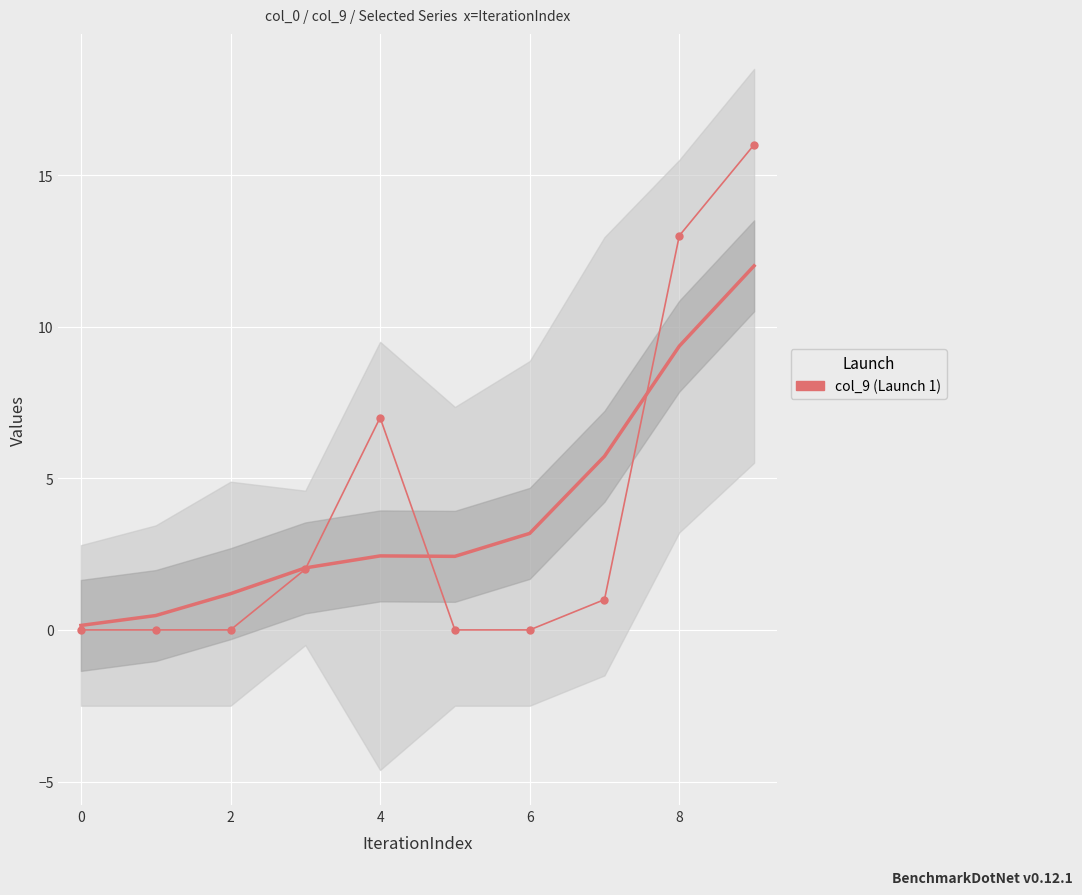

How many lines are shown in the chart?

1